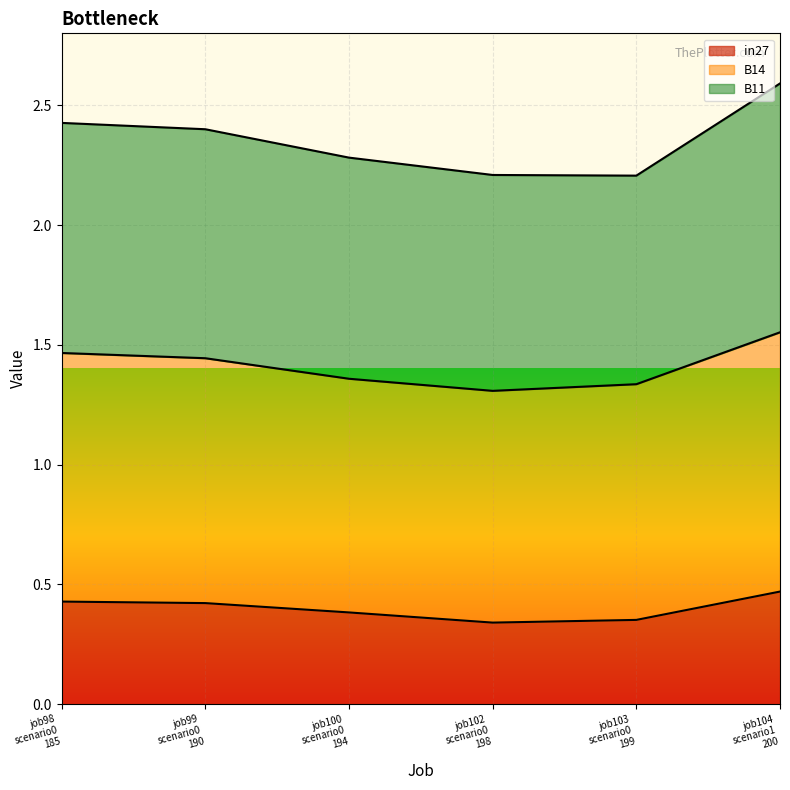

At which label does in27 reach its minimum?

job102 scenario0 198